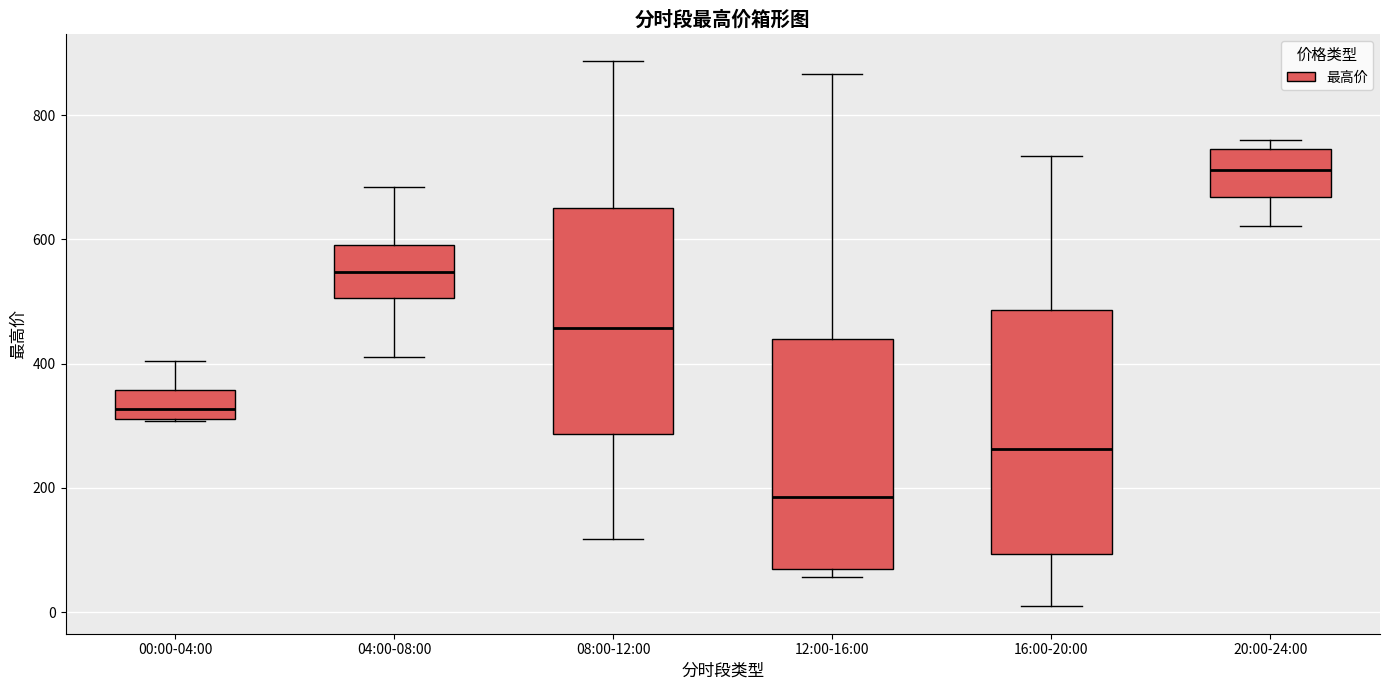

Which box has the lowest median line?

12:00-16:00